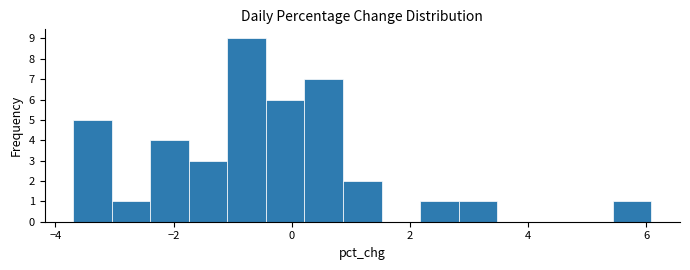

Around what value on the x-axis is the tallest bar? Give the approximate position of its centre, as read against the axis.

-0.8